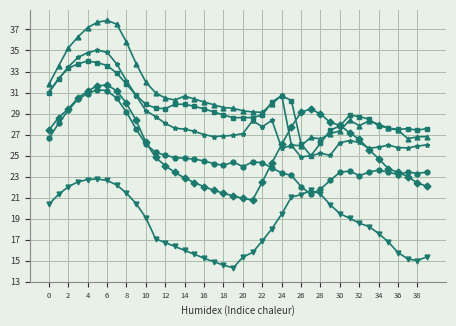

What is the smallest value displayed?

14.3